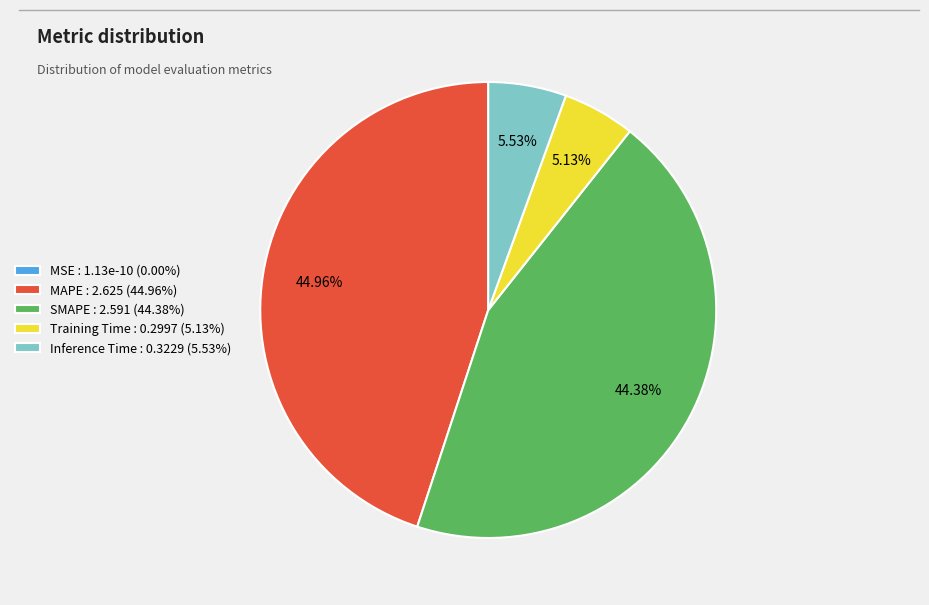

Which category has the biggest portion of the pie?

MAPE